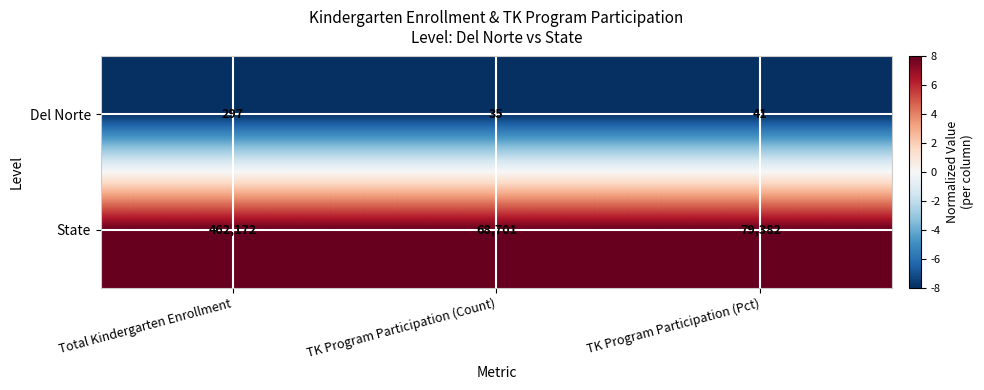

Reading right to left, what are all the values shown in this chart?

Del Norte: TK Program Participation (Pct)=41	TK Program Participation (Count)=35	Total Kindergarten Enrollment=297
State: TK Program Participation (Pct)=79382	TK Program Participation (Count)=68701	Total Kindergarten Enrollment=462172